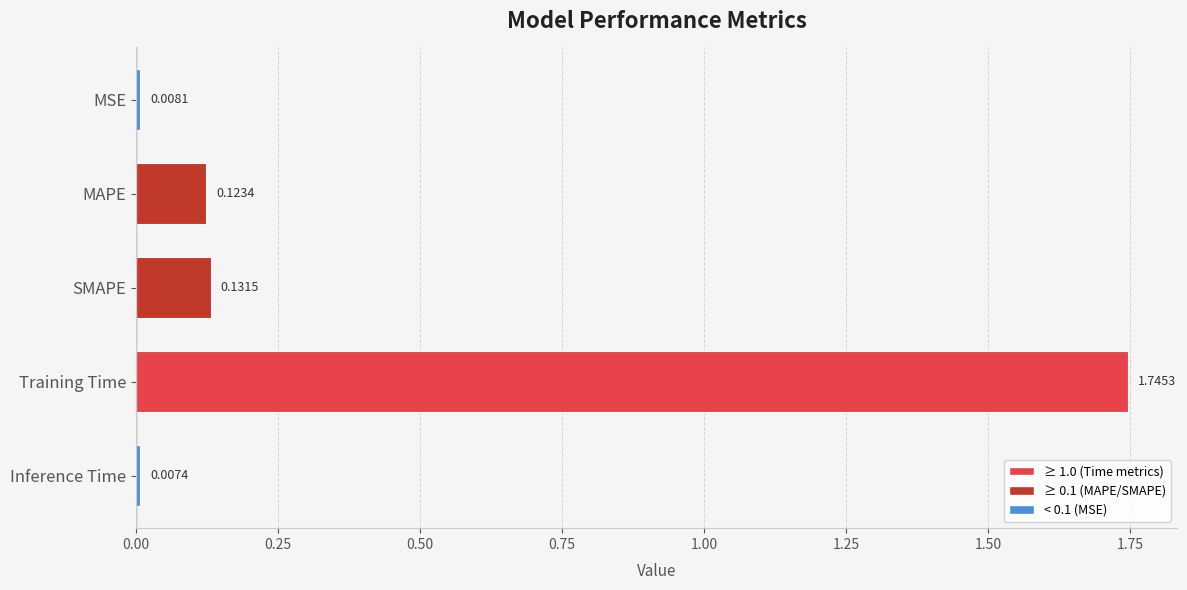

What is the sum of the values at Inference Time and Training Time?

1.8